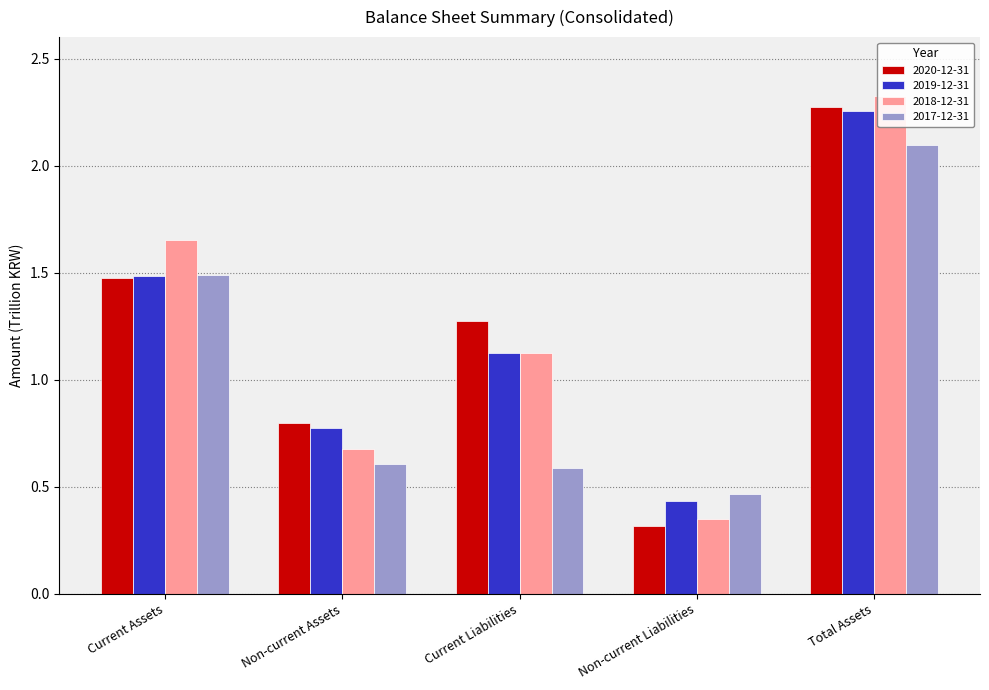

What is the approximate value of 2019-12-31 at Non-current Assets?

0.8